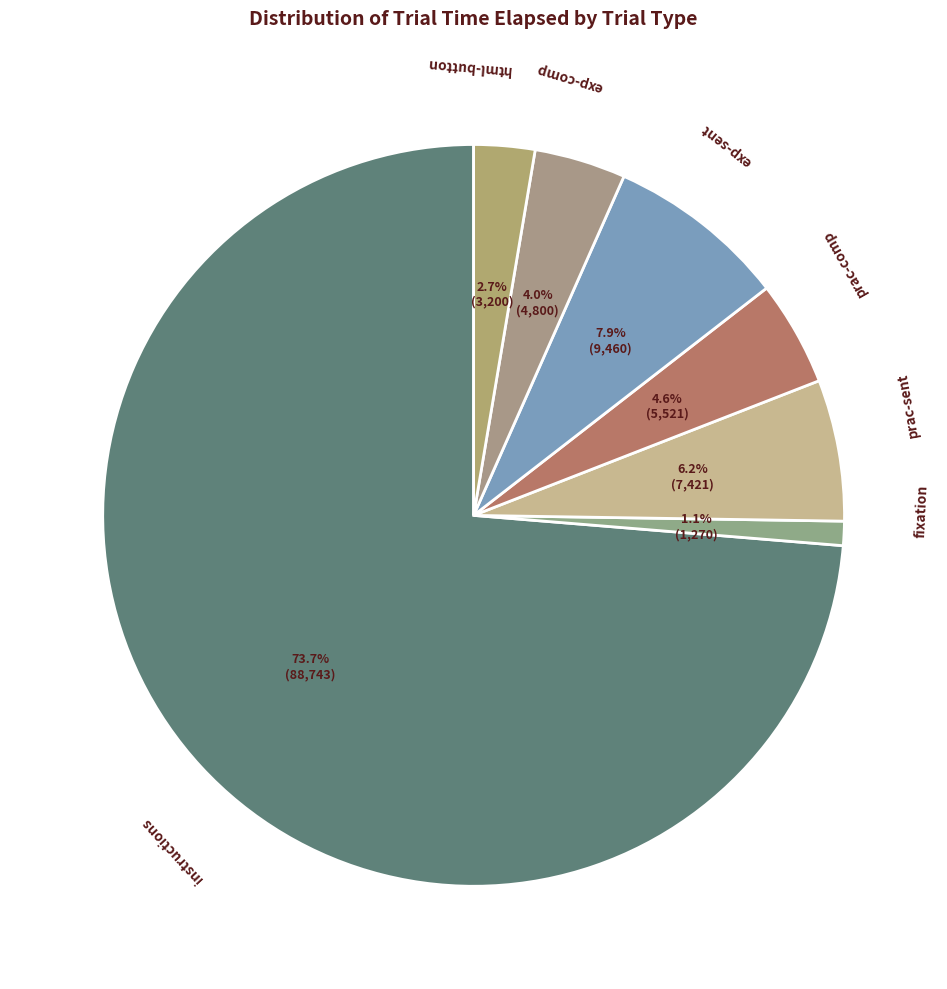

Is there any slice that represents more than half of the pie?

Yes